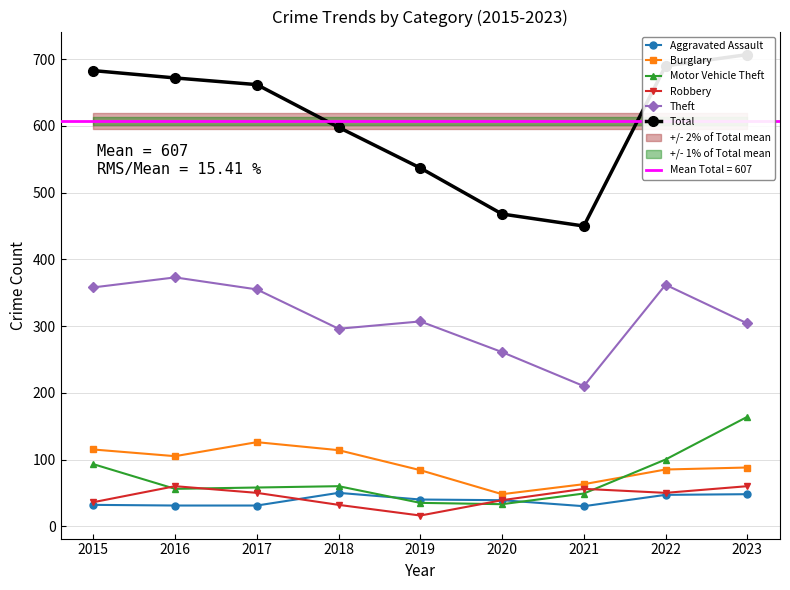

Is this an area chart (filled region under the line)?

No